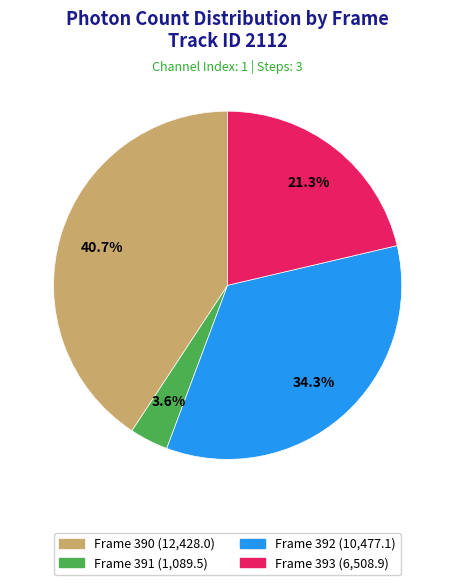

To the nearest percent, what portion does Frame 392 represent?

34%